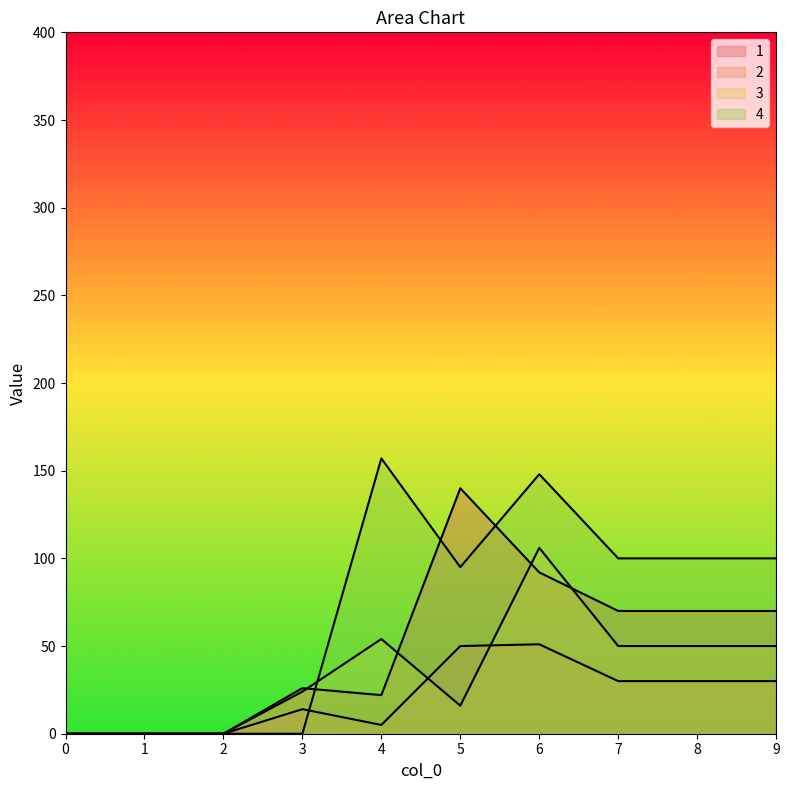

Does the chart display data point markers on the line(s)?

No